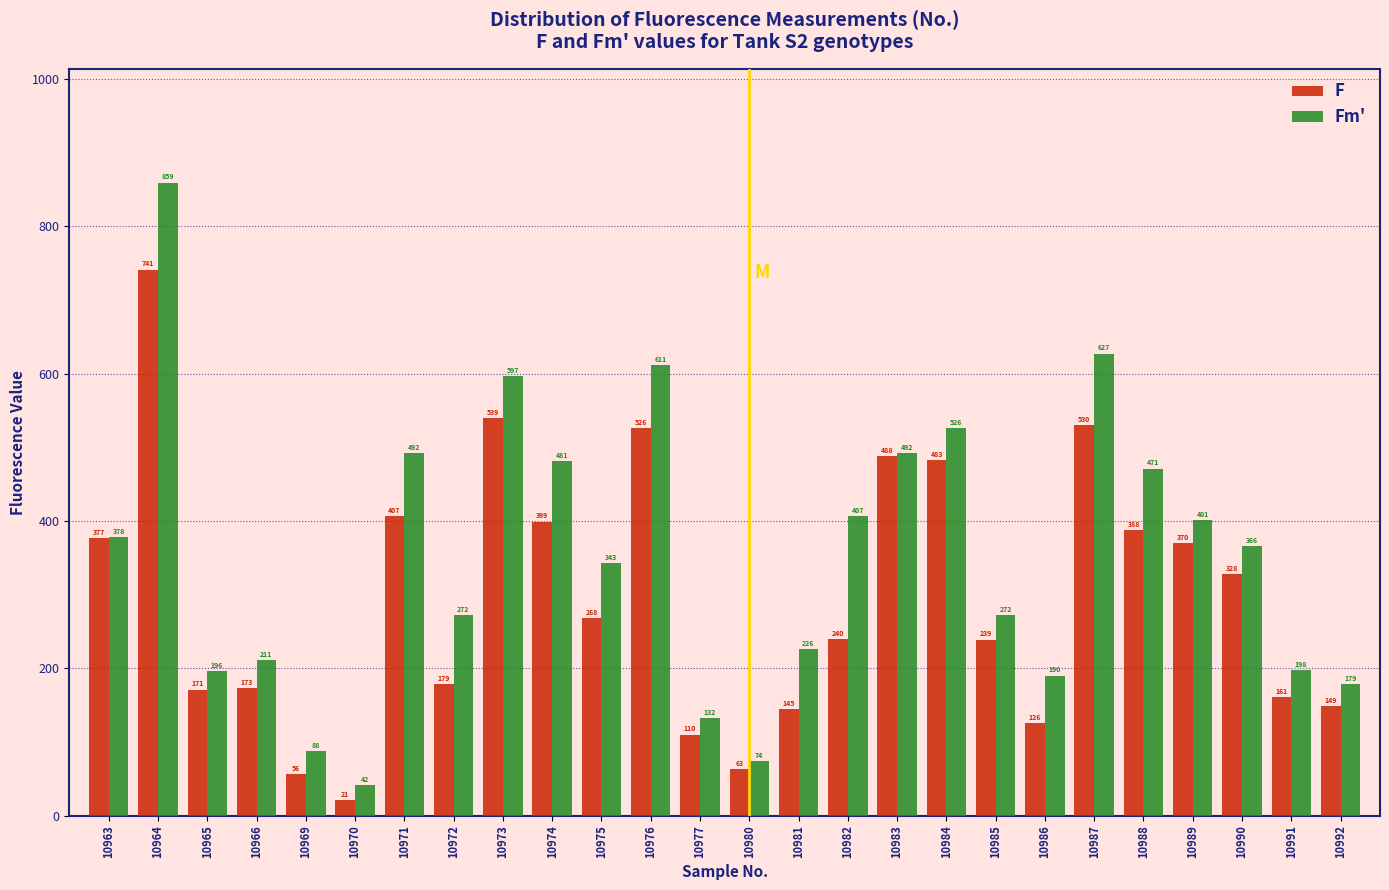

Reading left to right, list all the values displayed in this chart.

F: 10963=377	10964=741	10965=171	10966=173	10969=56	10970=21	10971=407	10972=179	10973=539	10974=399	10975=268	10976=526	10977=110	10980=63	10981=145	10982=240	10983=488	10984=483	10985=239	10986=126	10987=530	10988=388	10989=370	10990=328	10991=161	10992=149
Fm': 10963=378	10964=859	10965=196	10966=211	10969=88	10970=42	10971=492	10972=272	10973=597	10974=481	10975=343	10976=611	10977=132	10980=74	10981=226	10982=407	10983=492	10984=526	10985=272	10986=190	10987=627	10988=471	10989=401	10990=366	10991=198	10992=179